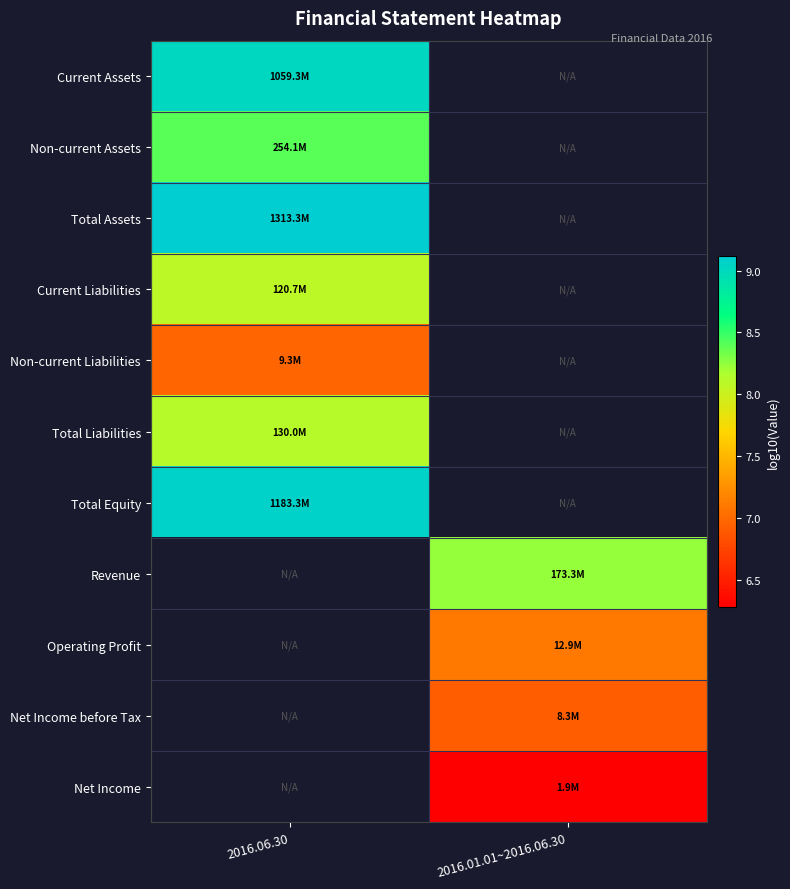

At which category does the chart reach its peak across all series?

2016.06.30